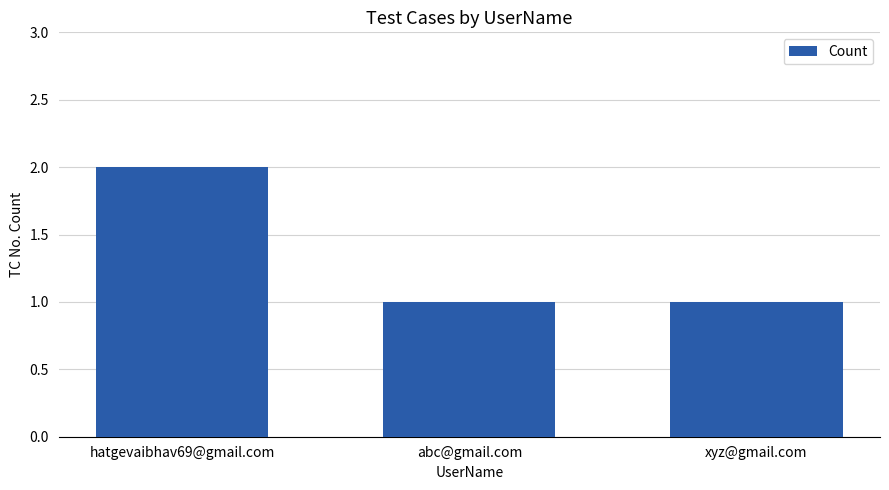

What is the label of the 2nd bar from the right?

abc@gmail.com